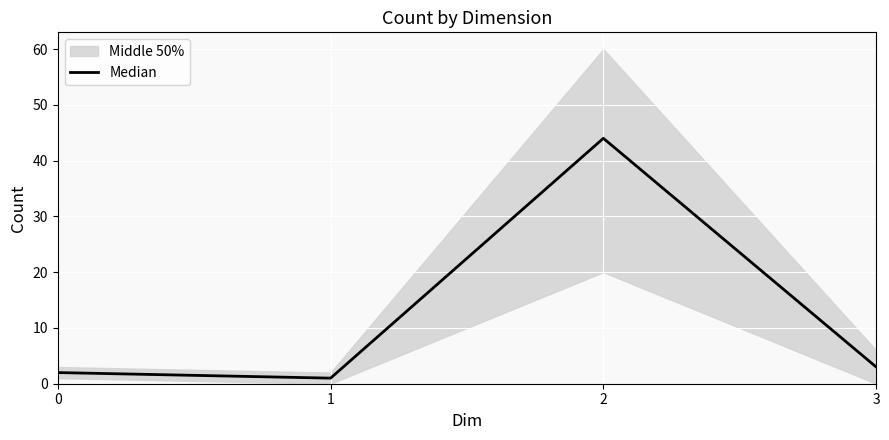

How many data points are less than 3?

2